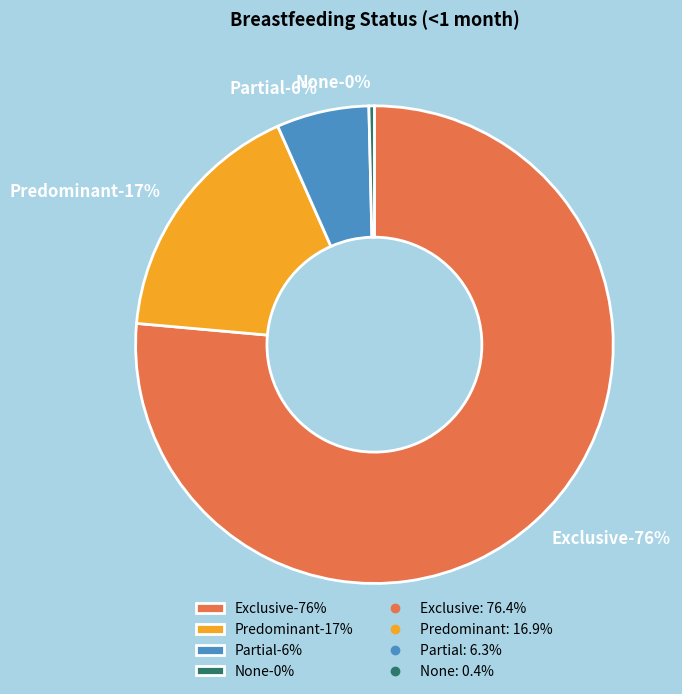

Is it true that None is 1% of the pie?

False